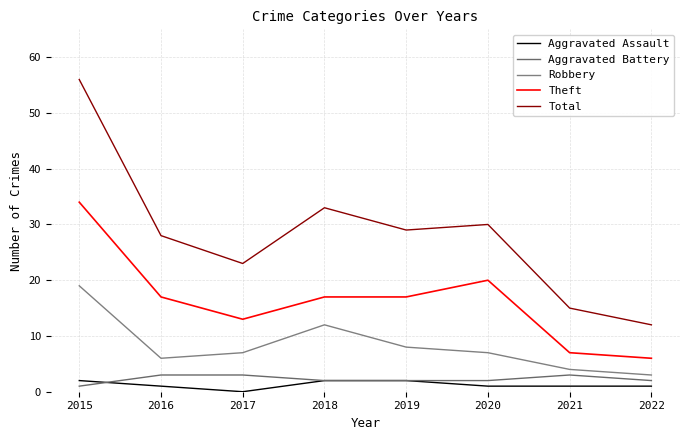

How many lines are shown in the chart?

5